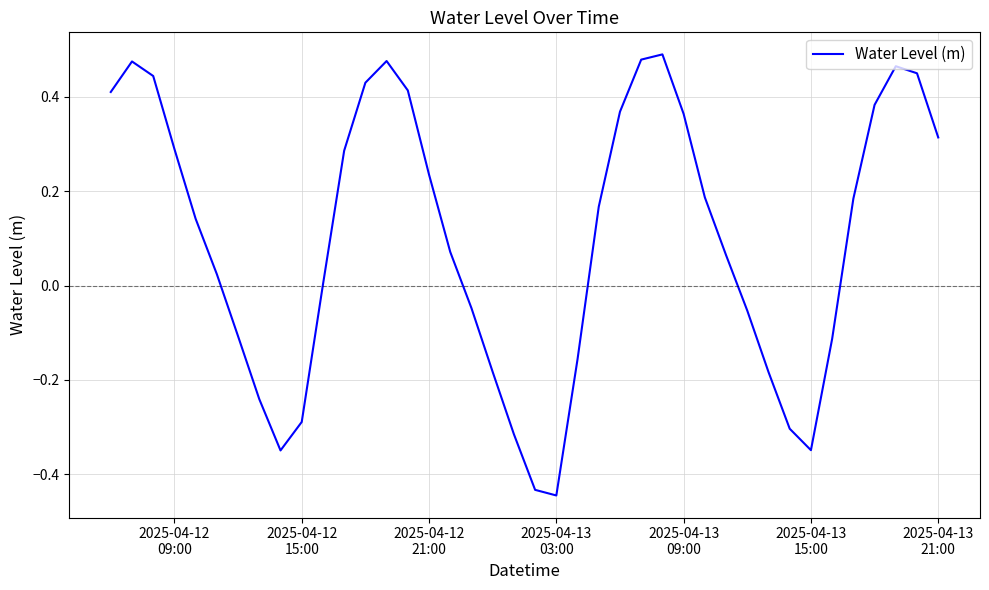

What is the sum of all values?

4.0